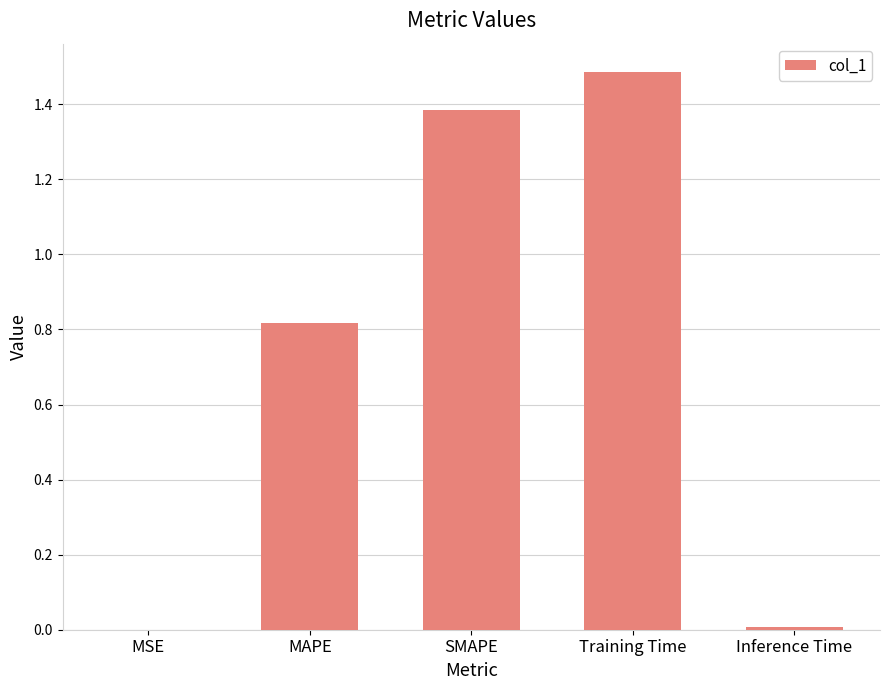

Which has a higher value, MAPE or Inference Time?

MAPE